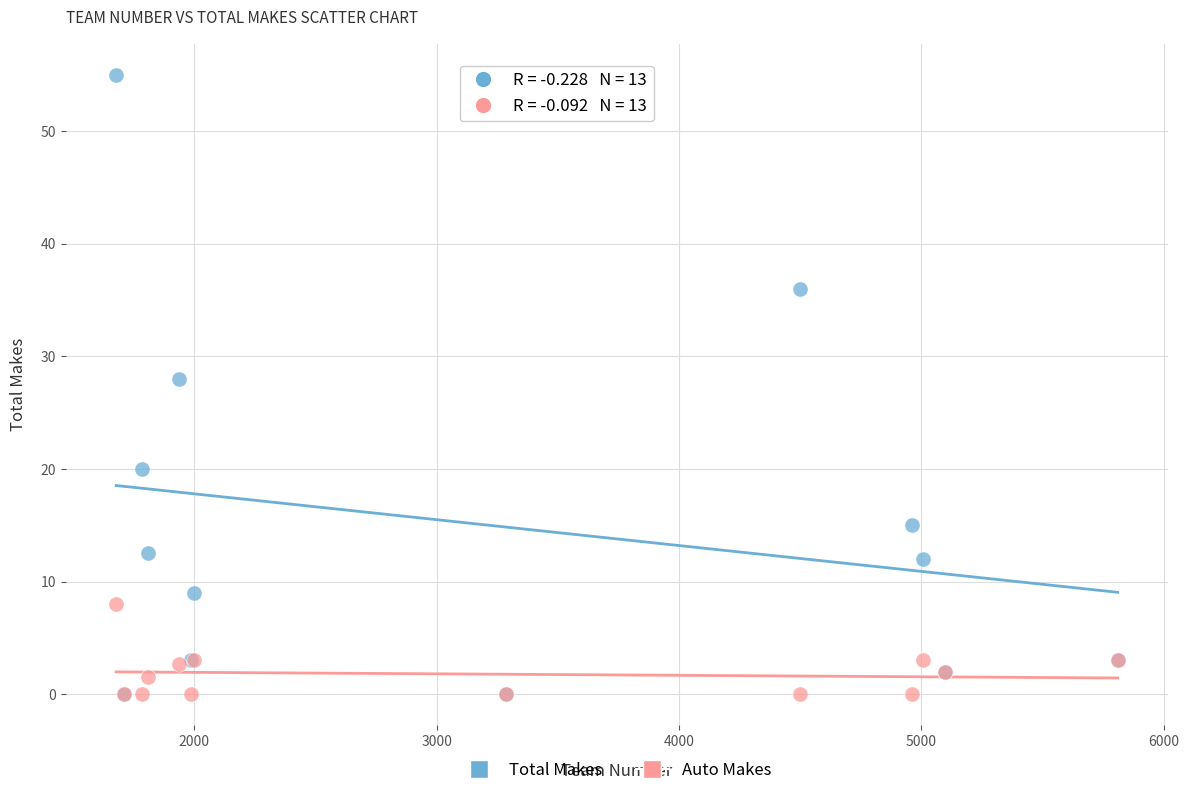

What are all the series names shown in the legend?

Total Makes, Auto Makes